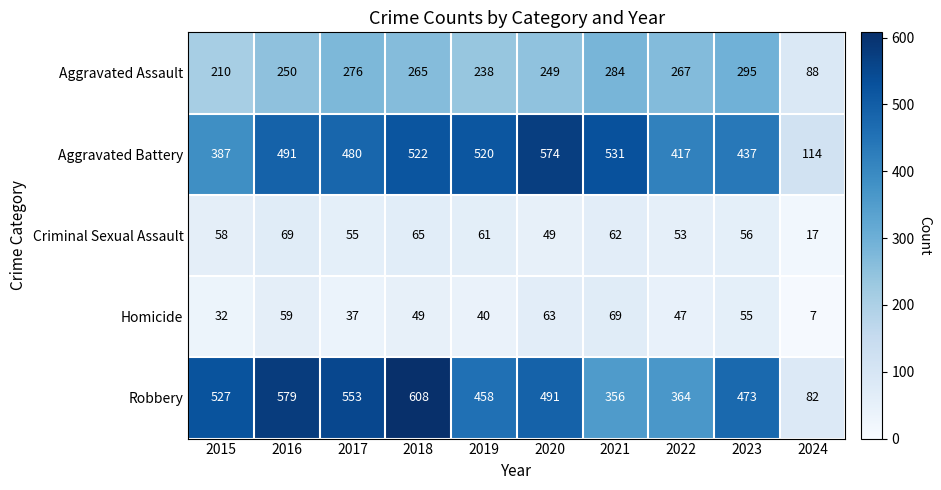

Is the value of Aggravated Battery at 2017 greater than the value of Aggravated Assault at 2021?

Yes